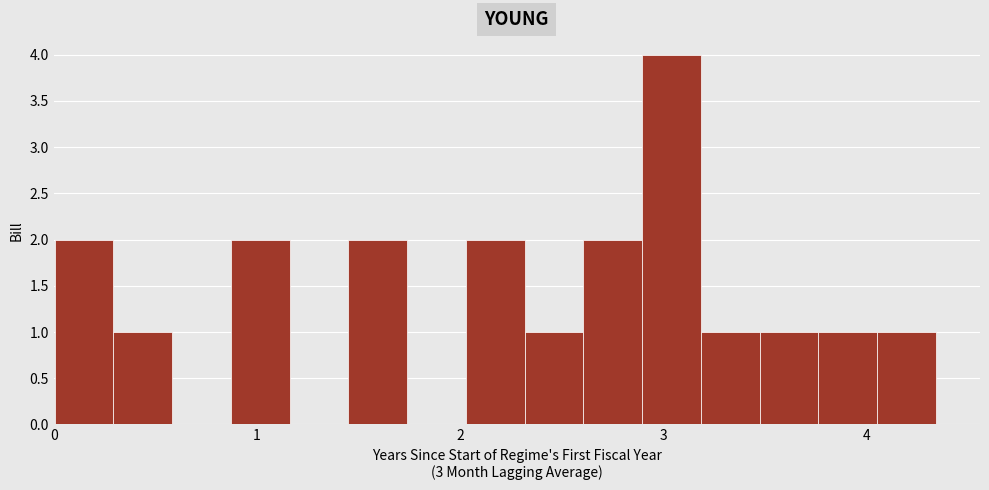

Around what value on the x-axis is the tallest bar? Give the approximate position of its centre, as read against the axis.

3.0